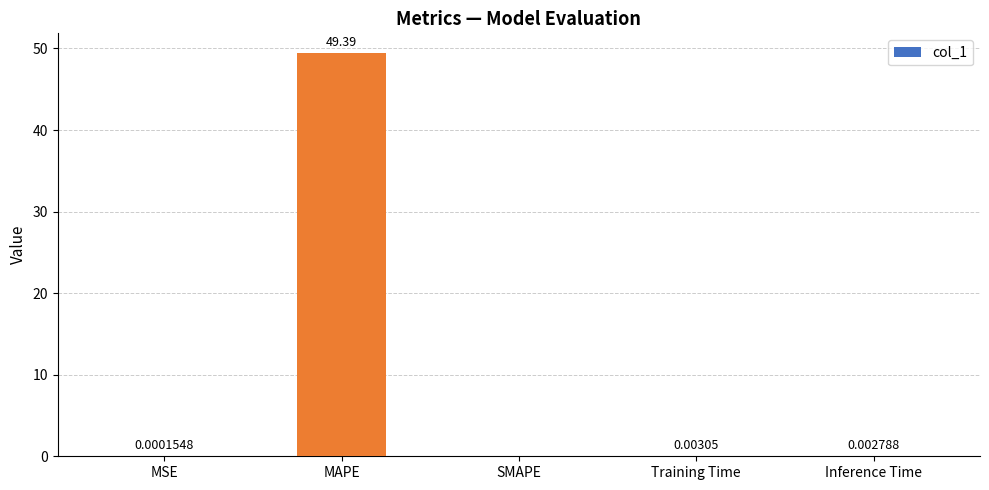

At which category does the chart reach its peak across all series?

MAPE